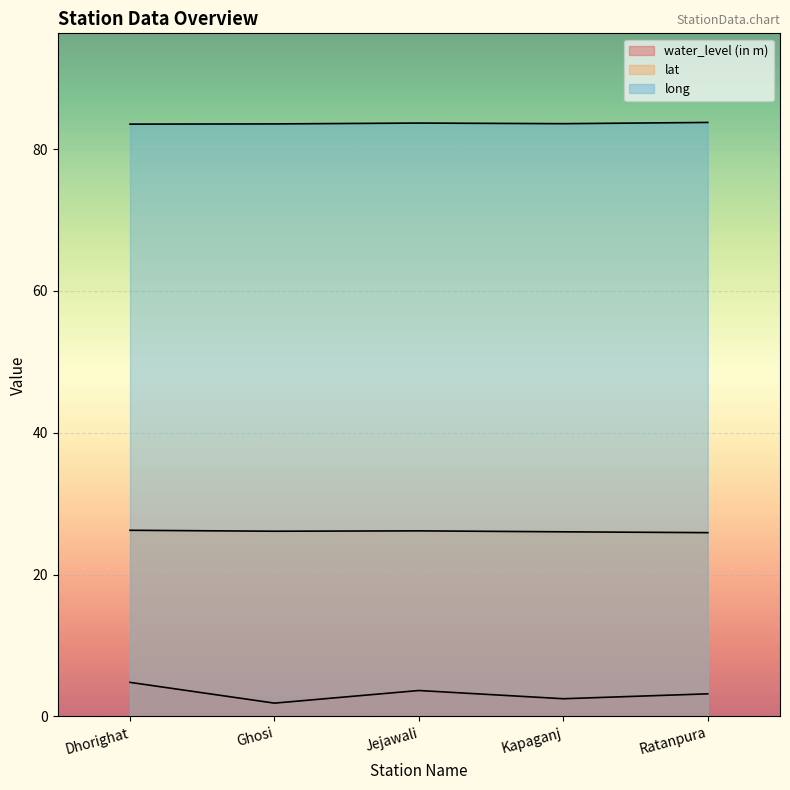

Which category has the highest value across all series?

Ratanpura